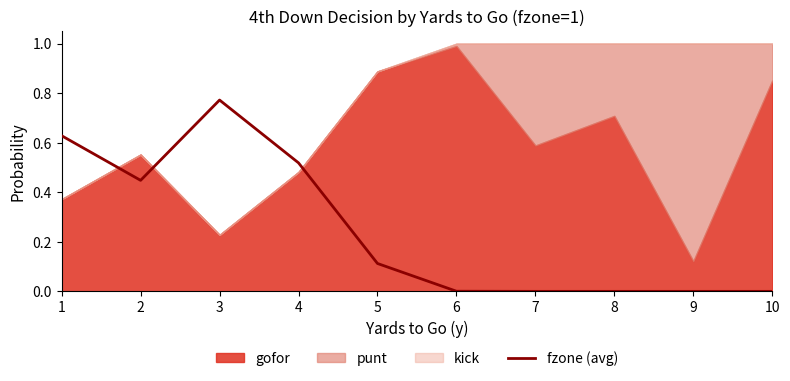

What is the difference between the maximum and minimum values?

0.8